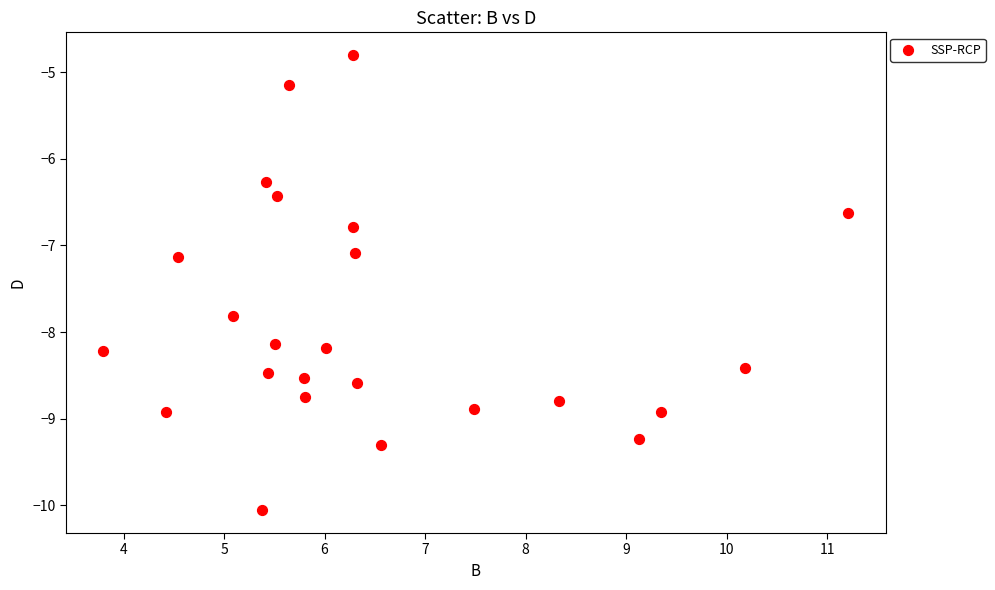

What is the range of Y values (max minus min)?

5.3